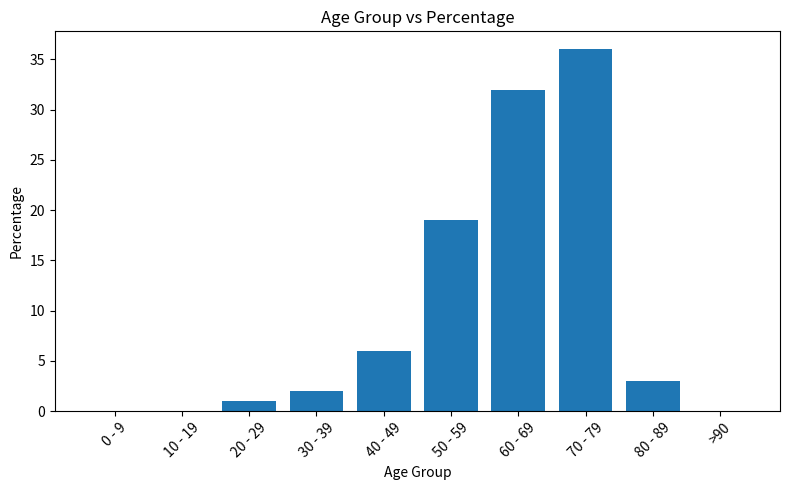

What is the average value?

10